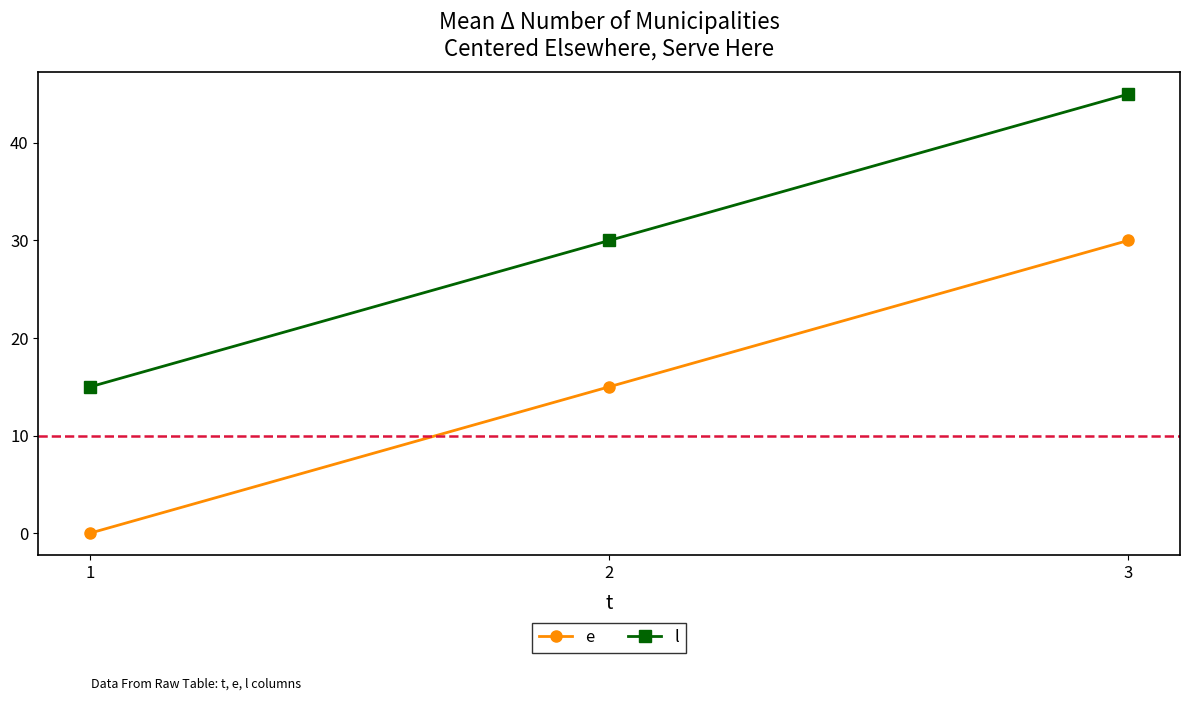

Rank the series by their maximum value, from highest to lowest.

l, e